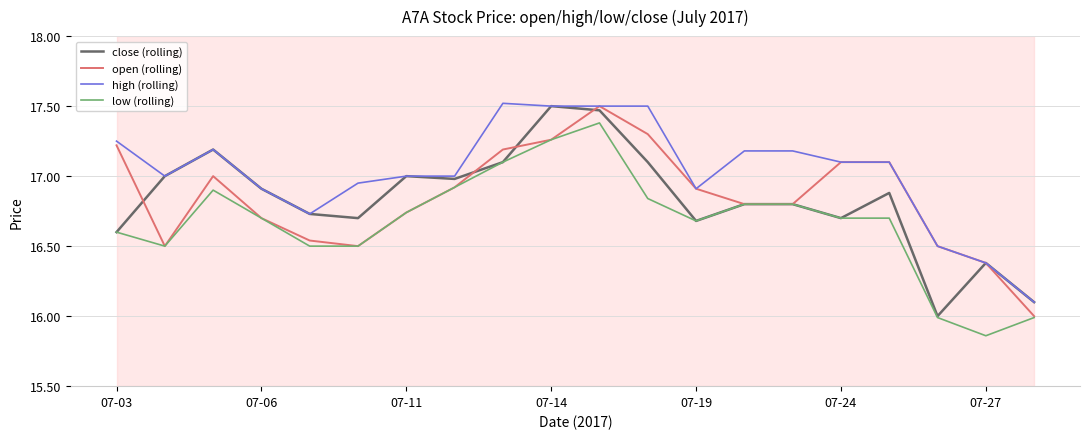

True or false: high (rolling) and low (rolling) intersect in this chart.

False